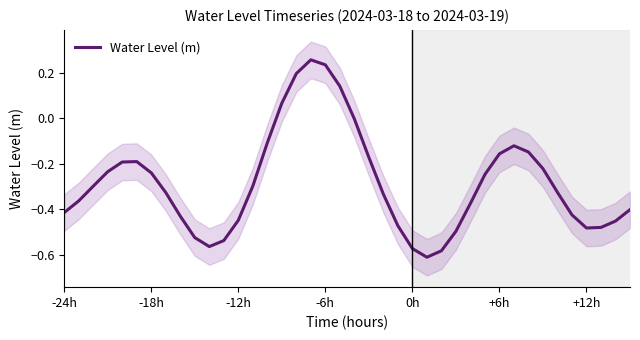

True or false: Water Level (m) has a value of -0.1 at +12h.

False